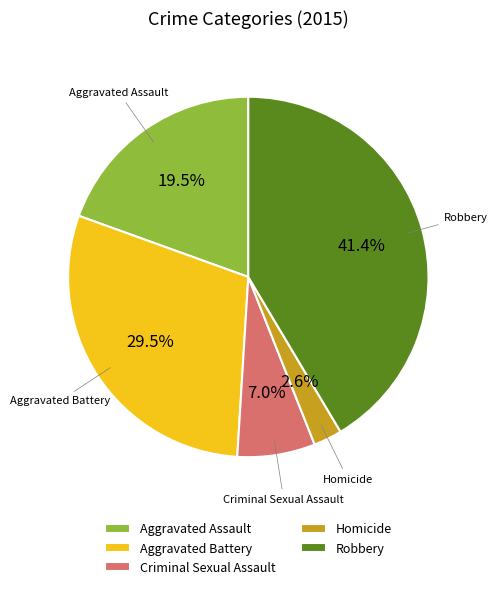

What is the largest slice in the pie chart?

Robbery